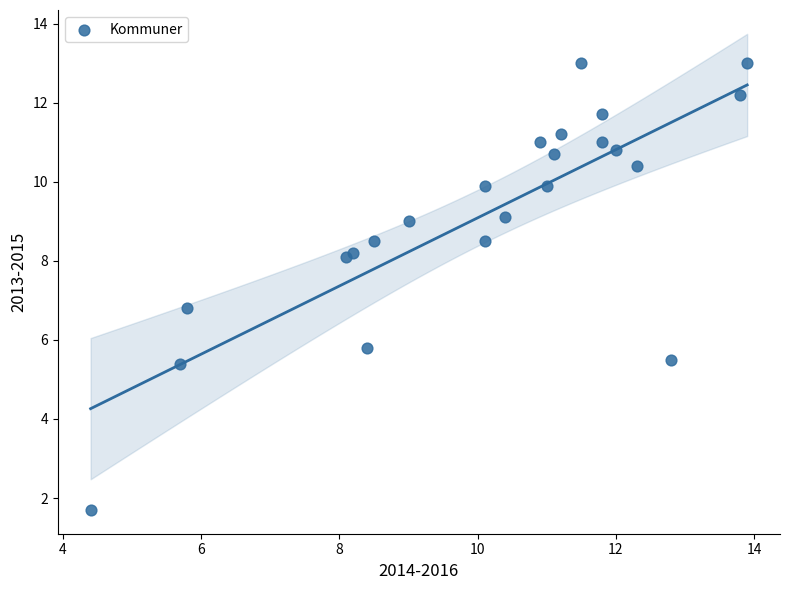

What Y value in the scatter plot is closest to 7?

6.8